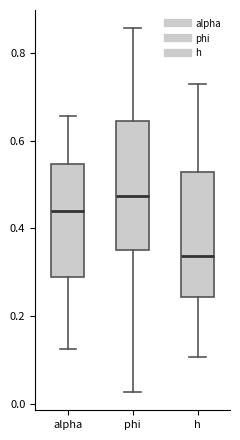

Reading left to right, transcribe this box plot: for each box, give where its median line is, the range the box spans, and where its two whiskers end, as read against the y-axis. The values are not printed on the chart, so give them approximately, as read against the axis.

alpha: median 0.44, box 0.28 to 0.54, whiskers 0.12 to 0.66
phi: median 0.48, box 0.36 to 0.64, whiskers 0.02 to 0.86
h: median 0.34, box 0.24 to 0.52, whiskers 0.10 to 0.74